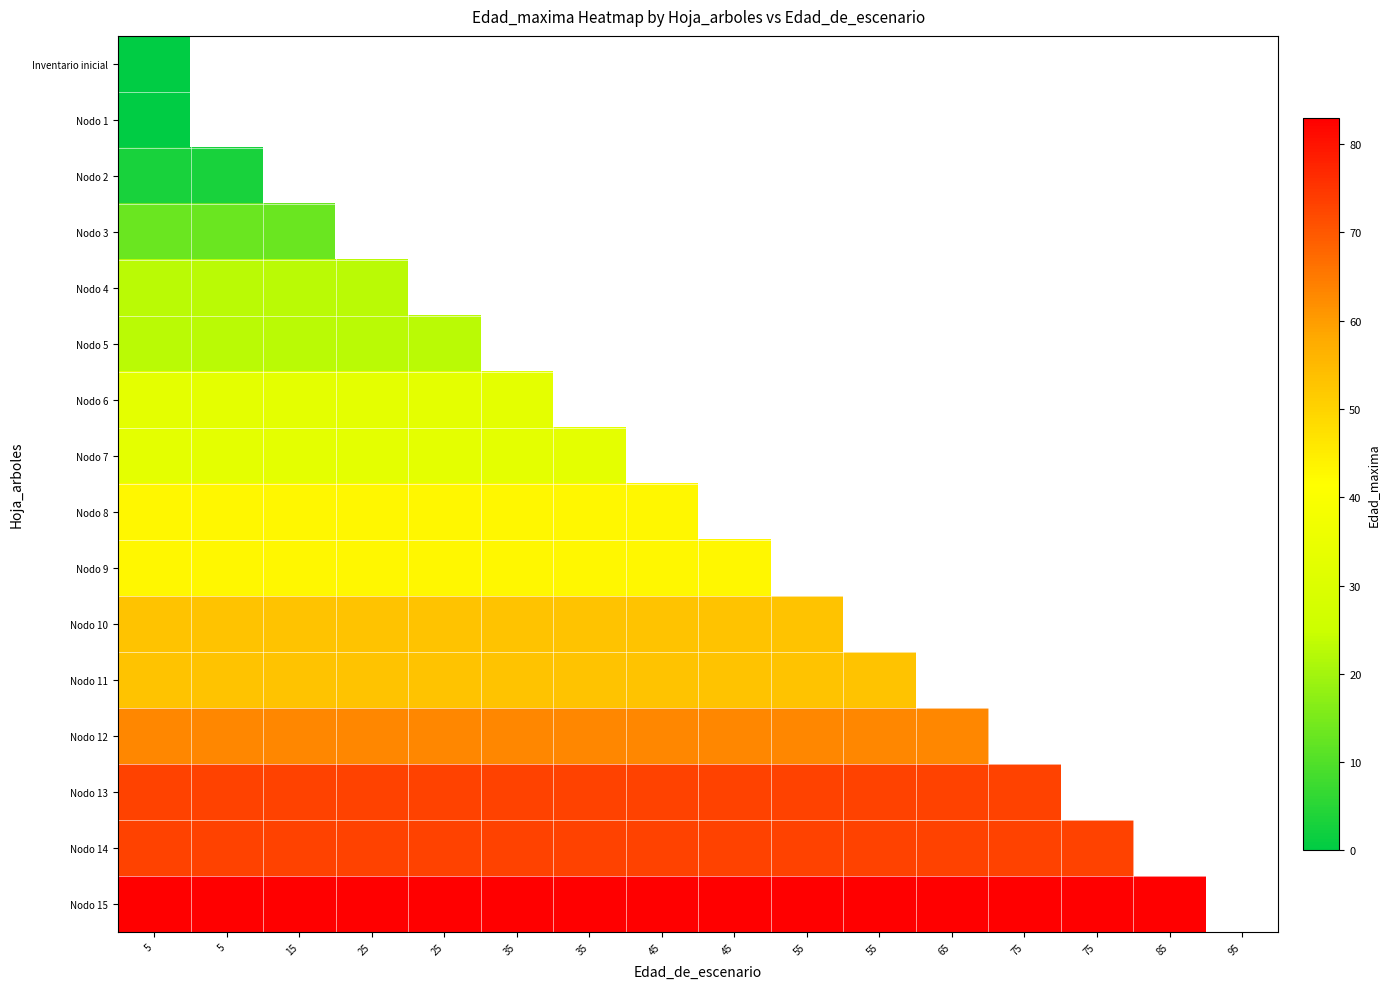

Which series has the widest spread of values?

Inventario inicial